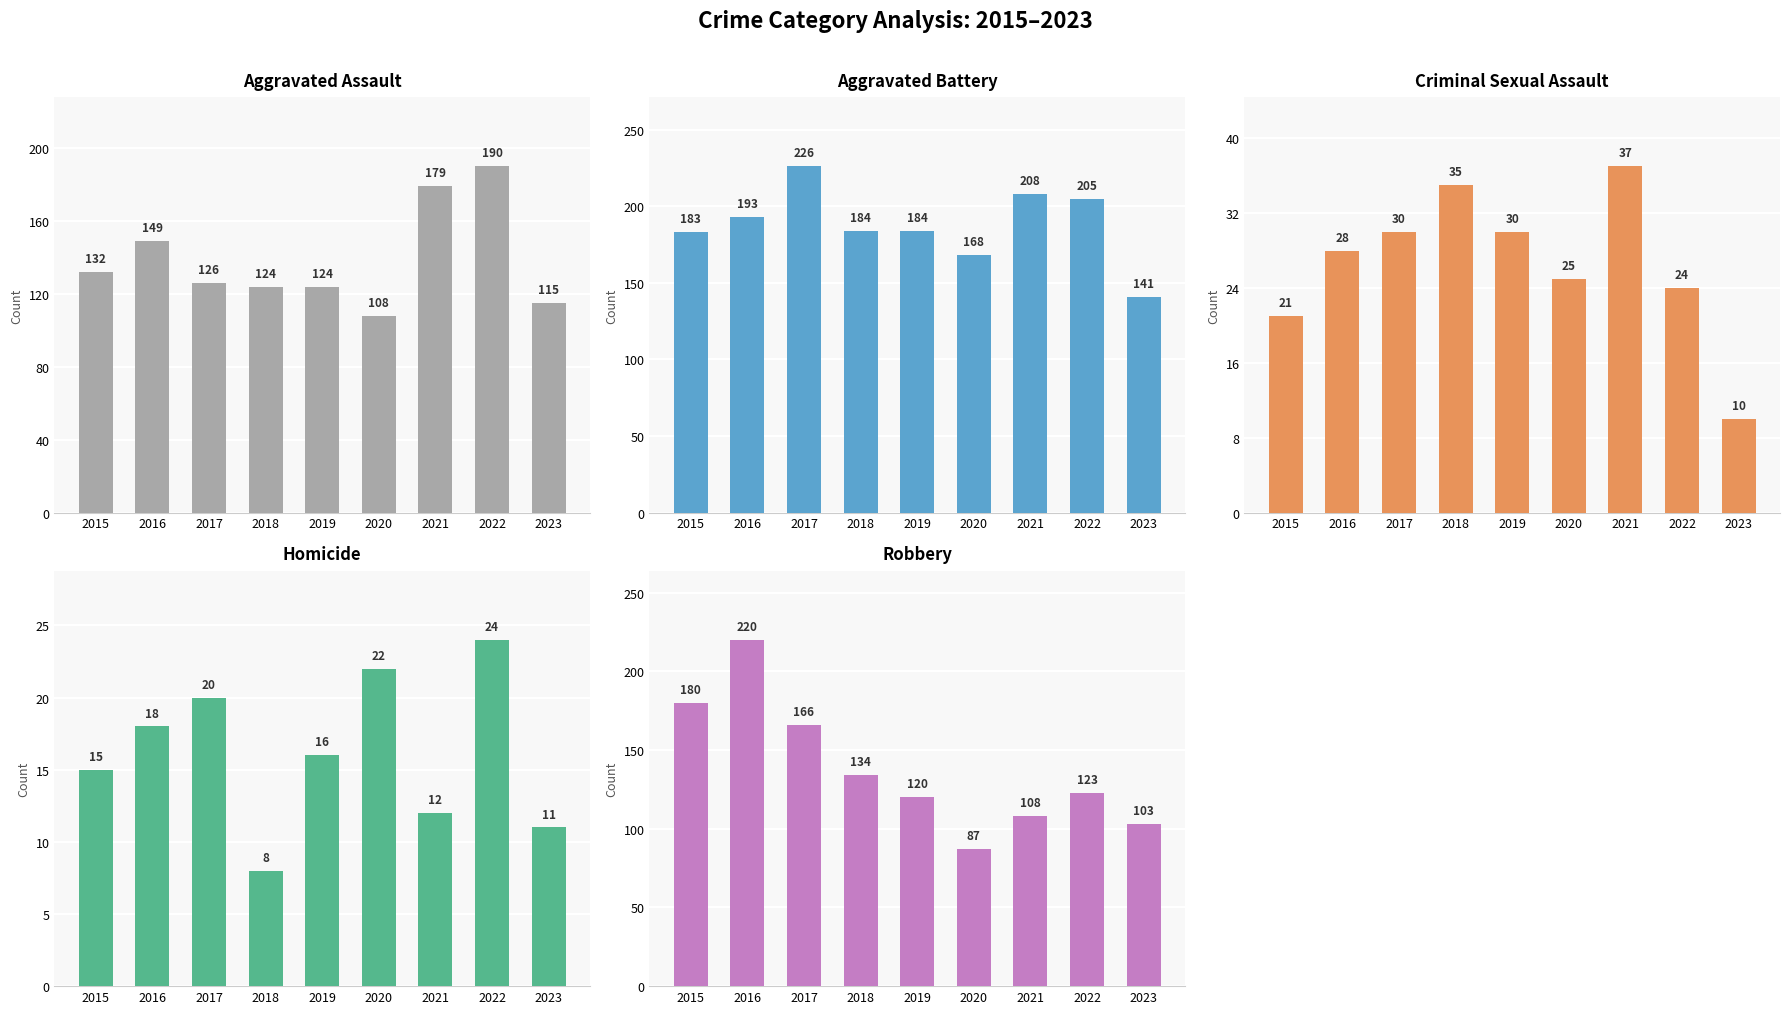

True or false: Criminal Sexual Assault has a value of 24 at 2022.

True